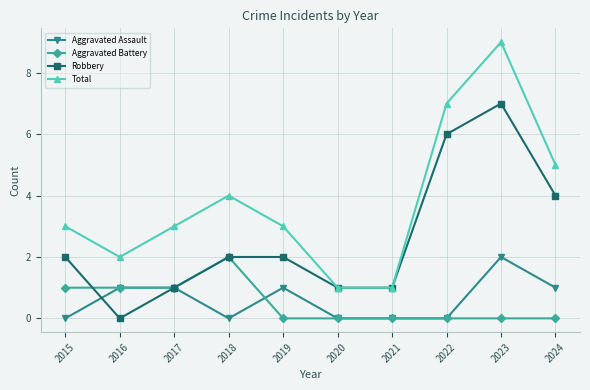

At which category does Aggravated Assault reach its first local valley?

2018